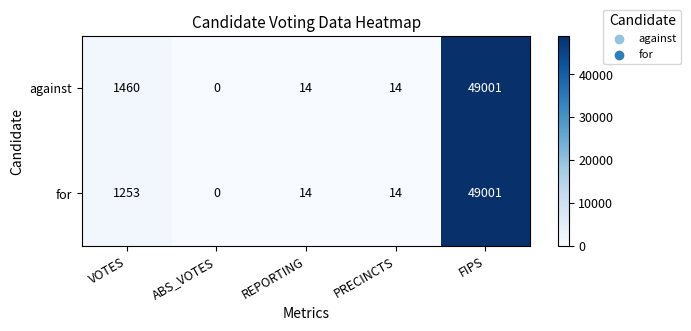

Where is for nearest to the value 24500?

VOTES